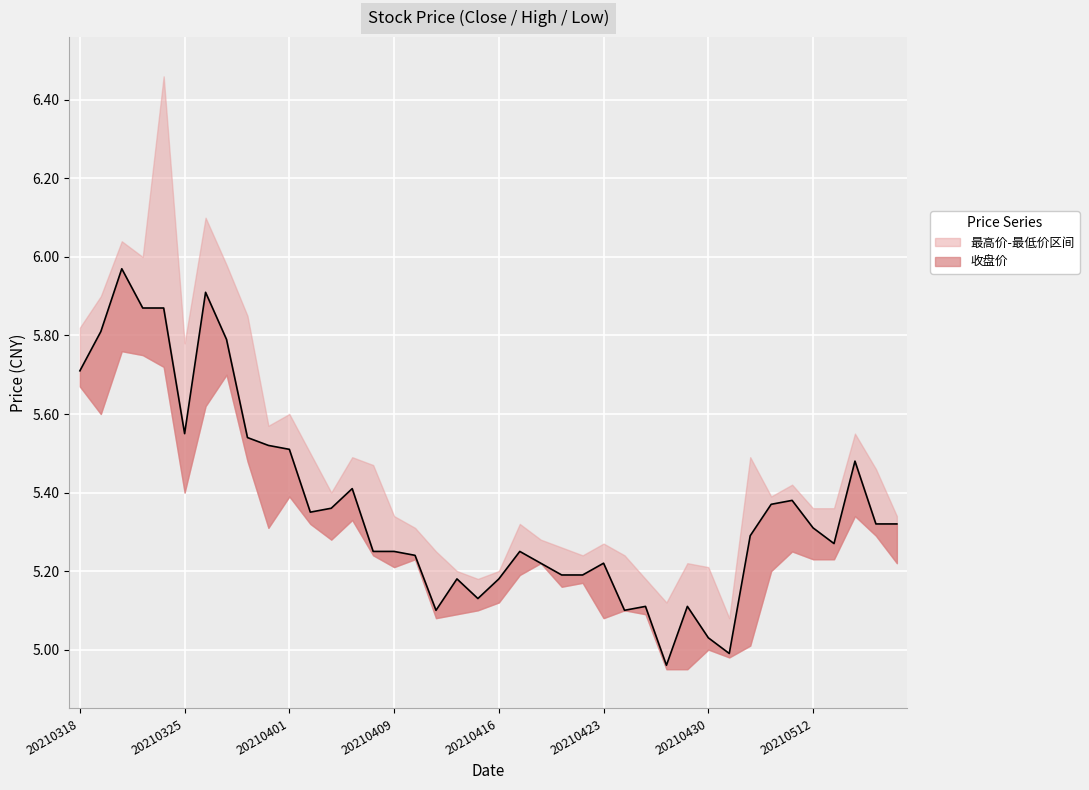

What is the difference between the highest and lowest values at 20210420?

0.1